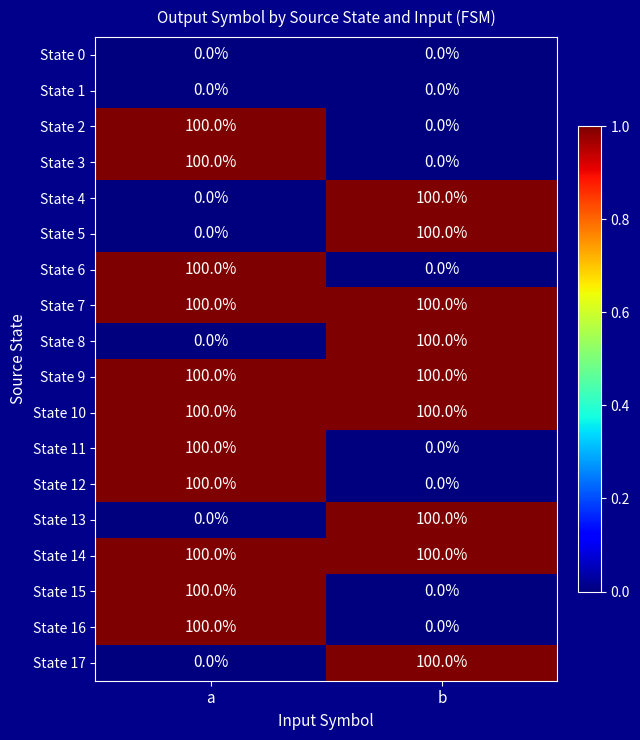

What is the spread (max minus min) of values at b?

100